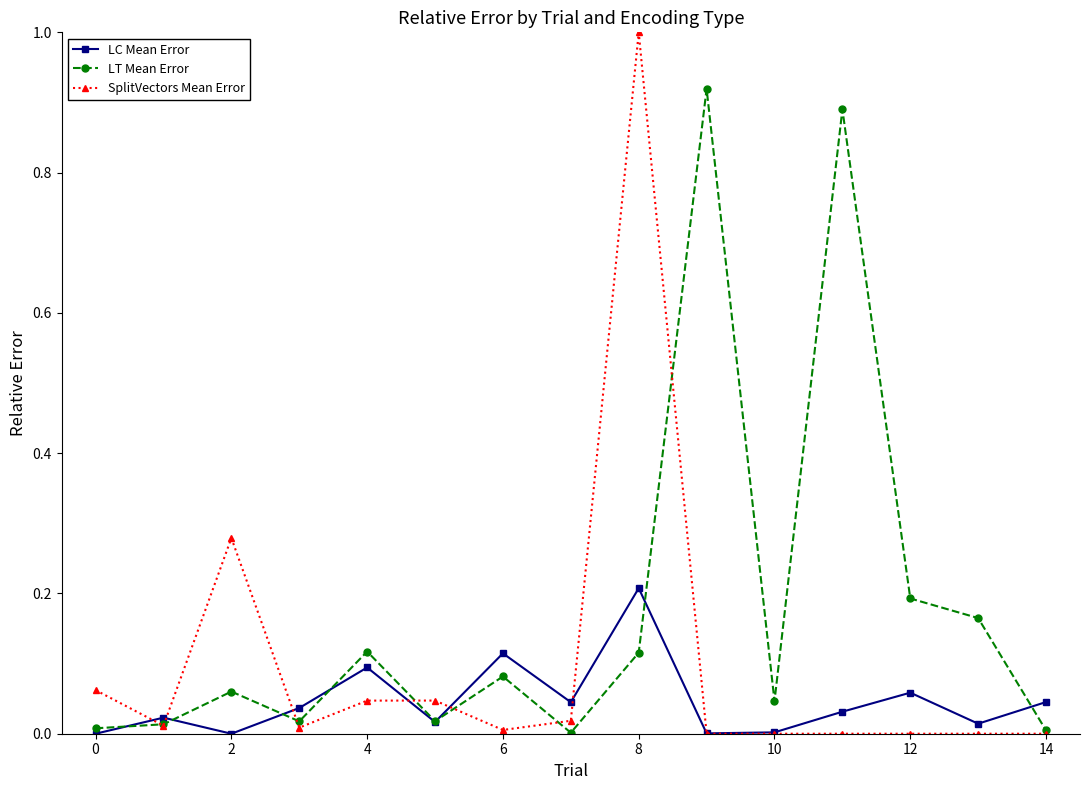

Which series has the largest total across all categories?

LT Mean Error